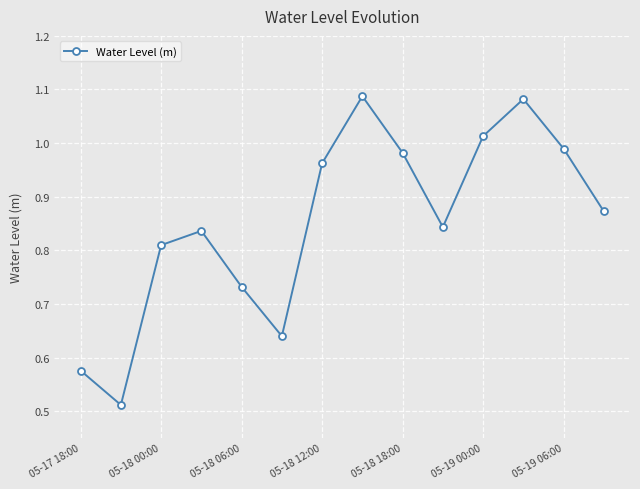

Does the chart display data point markers on the line(s)?

Yes